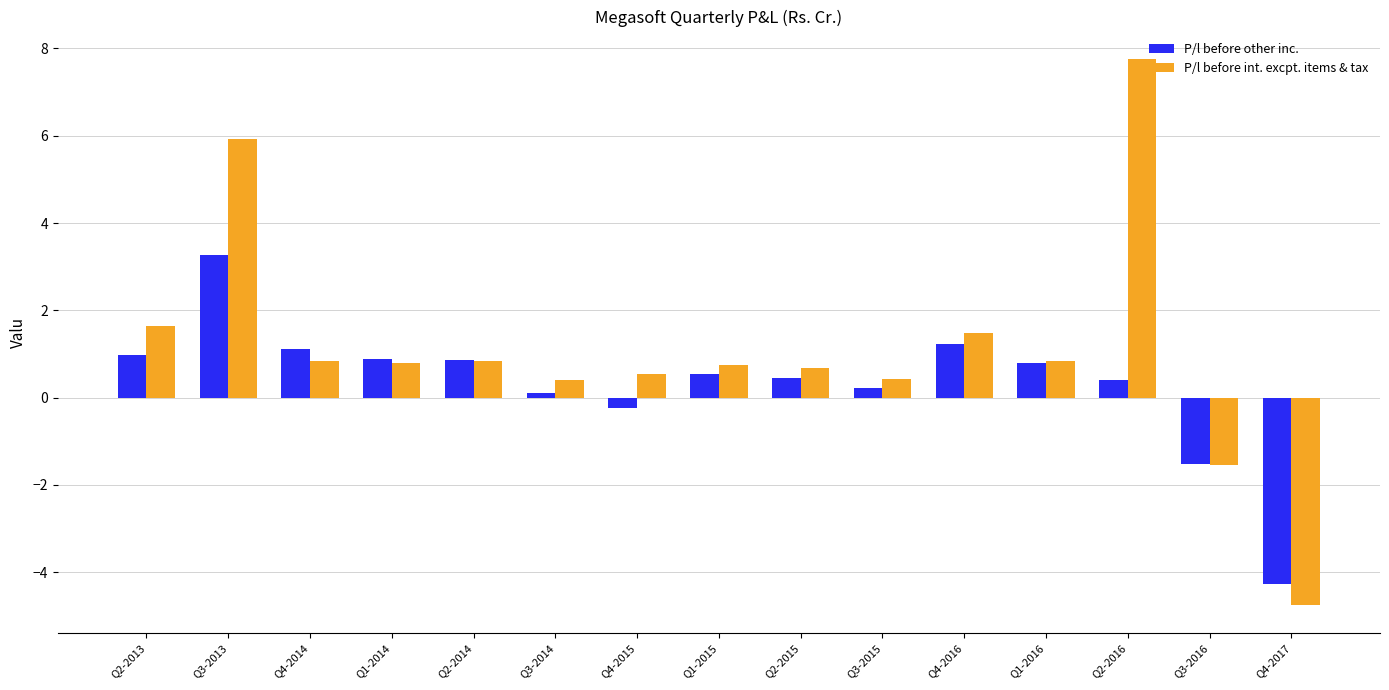

What value does the P/l before other inc. series have at Q1-2014?

0.9